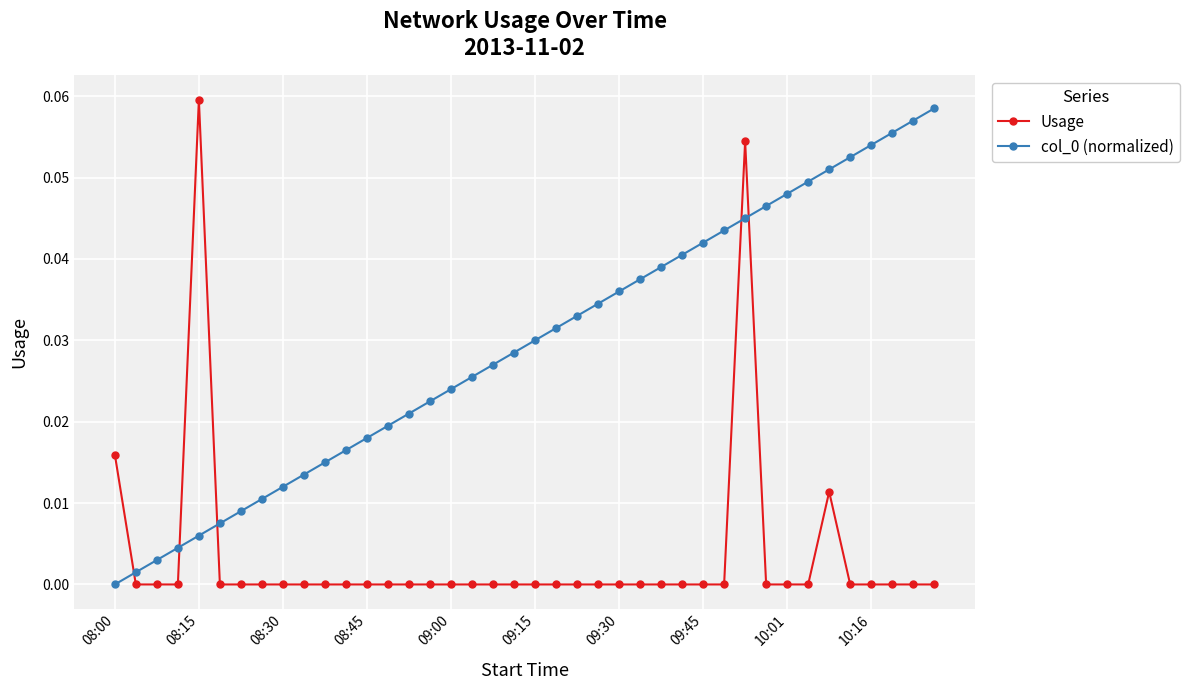

True or false: col_0 (normalized) has more than 2 interior local peaks.

False